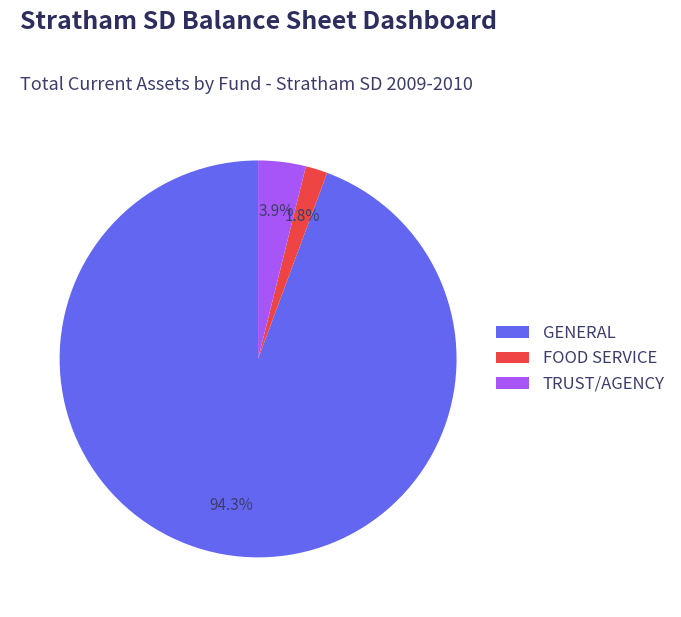

Is it true that GENERAL is 87% of the pie?

False